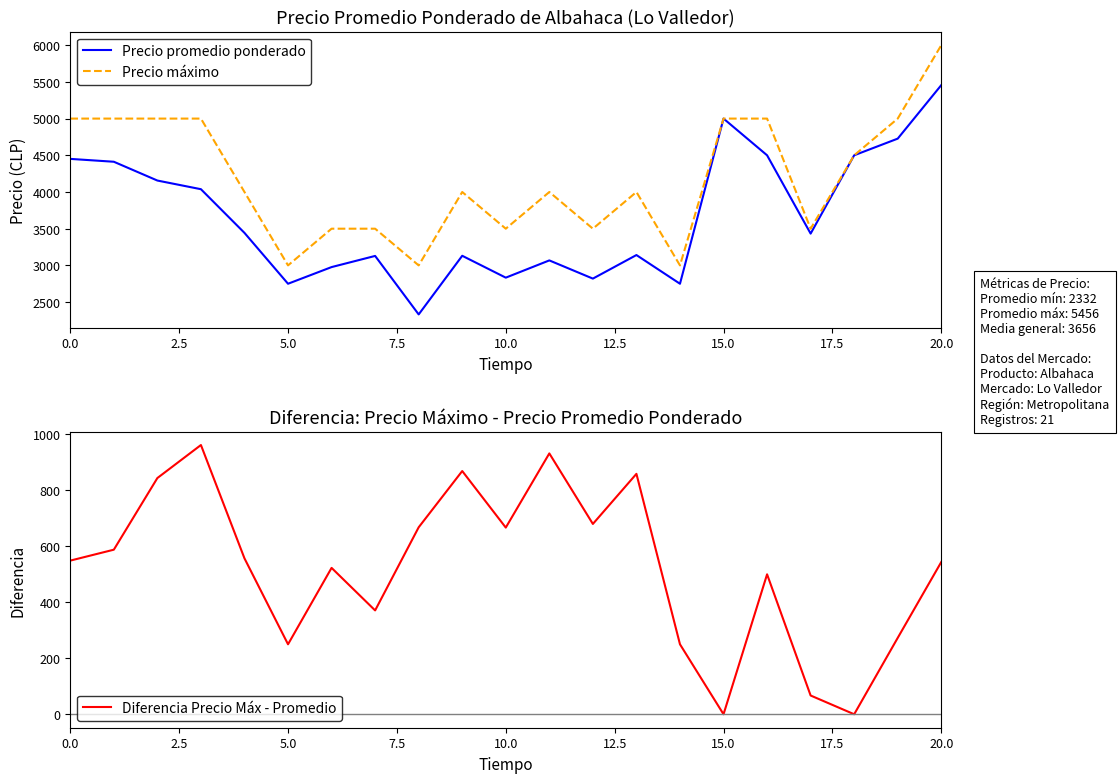

What is the lowest value of the Precio máximo series?

3000